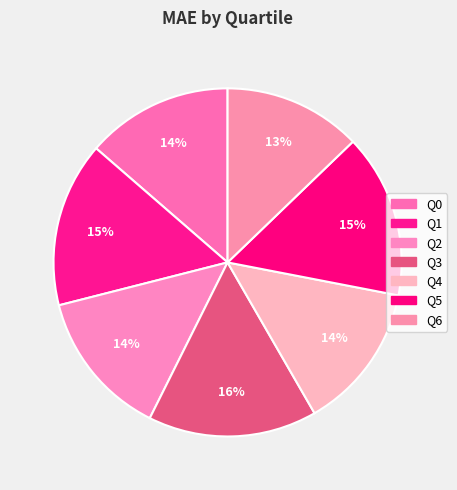

Which category has the smallest portion of the pie?

Q6